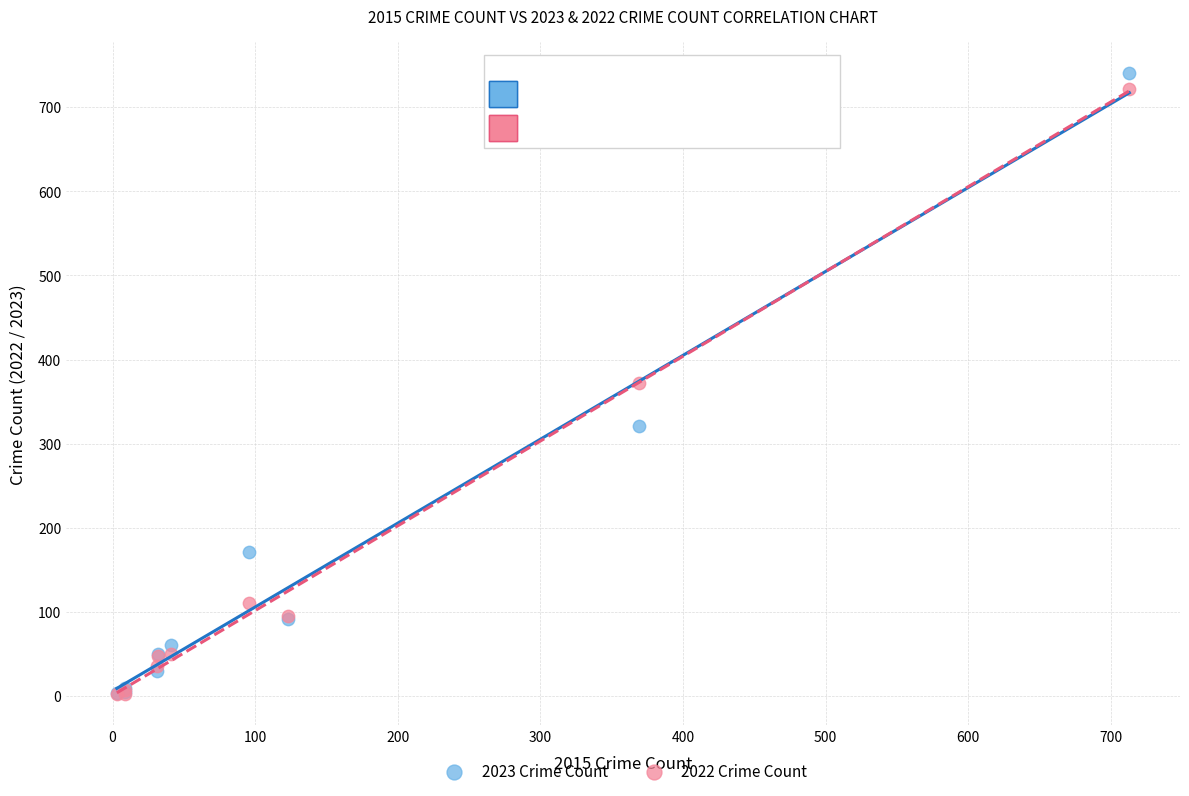

In the 2022 Crime Count series, what Y value is closest to 362?

372